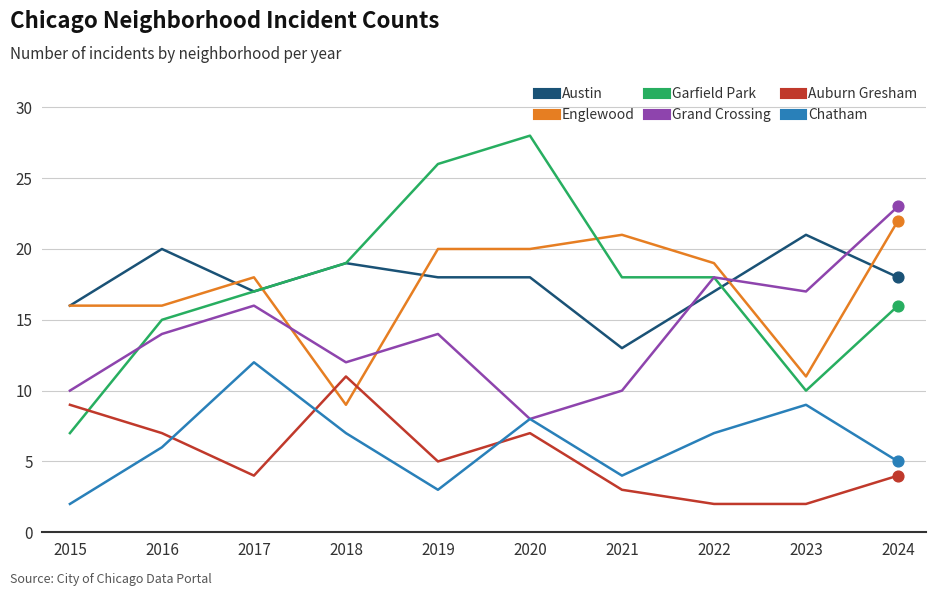

What is the total value across all series at 2015?

60